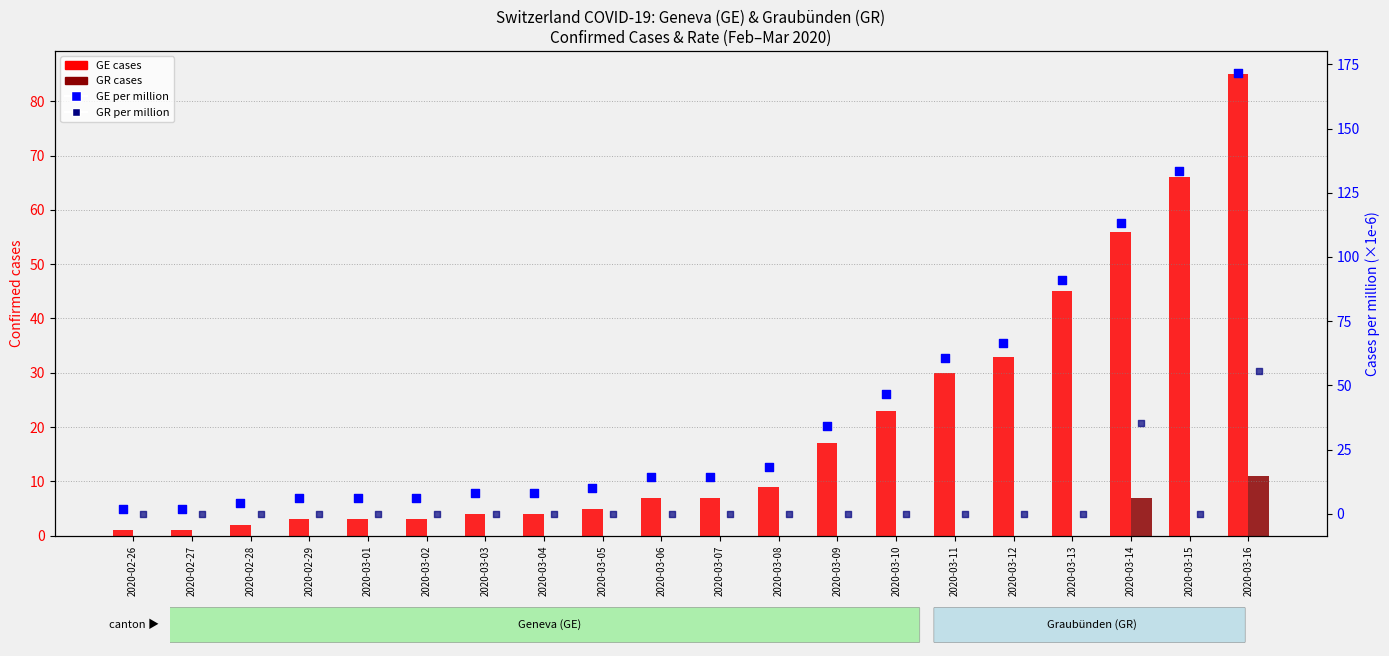

Which series has the widest spread of Y values?

GE per million (pc)